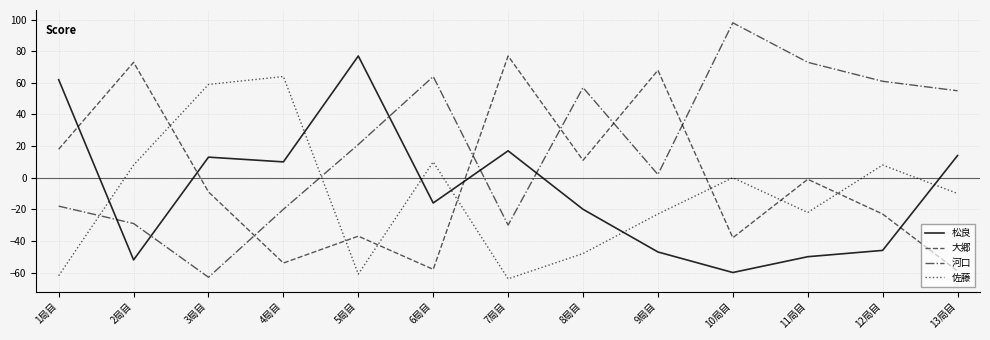

Is it true that 大郷 equals -58 at 10局目?

False